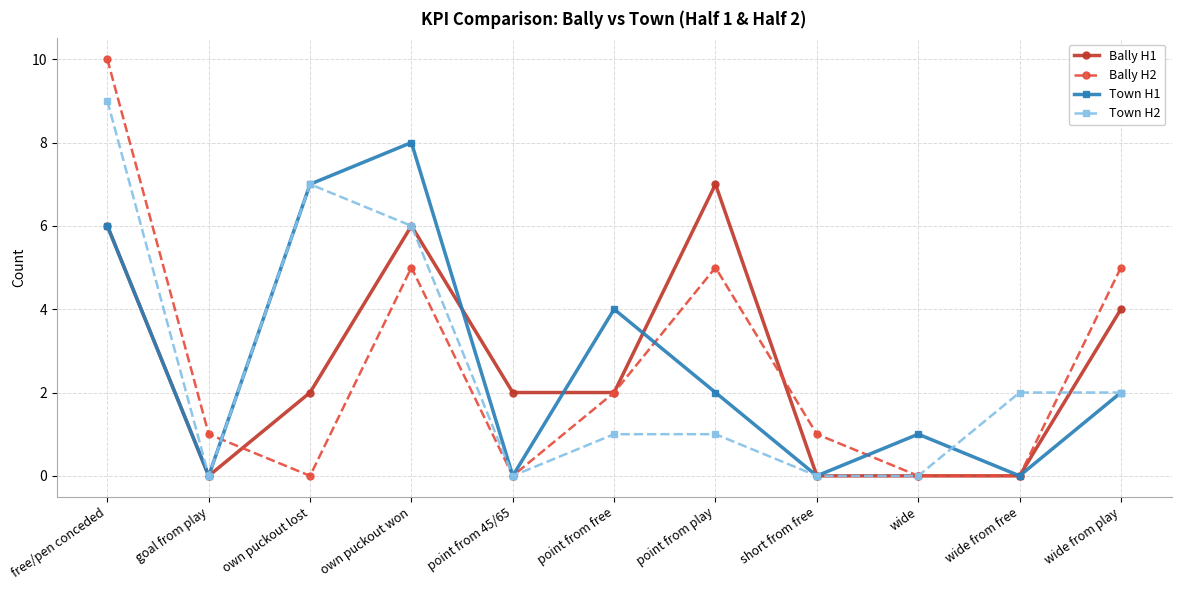

At which label does Bally H1 reach its peak?

point from play